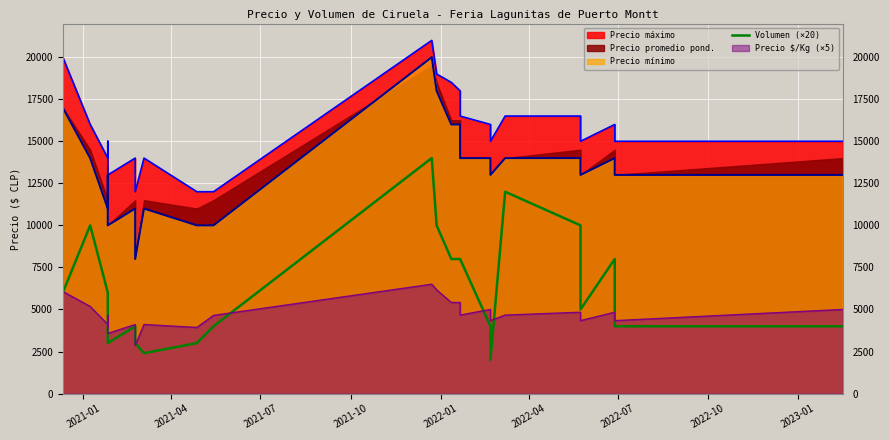

What is the smallest value displayed?

2000